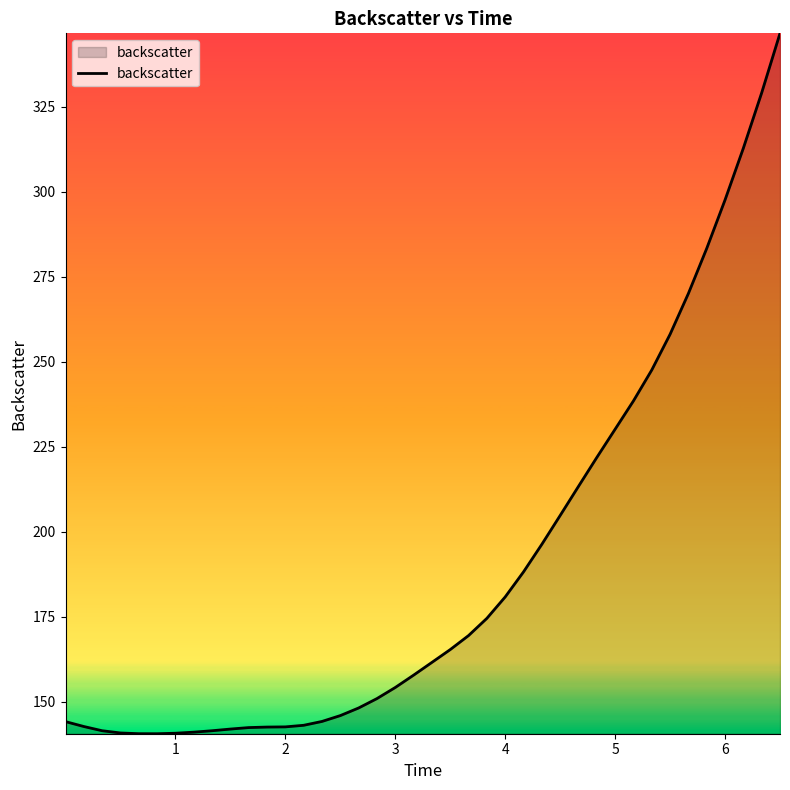

What is the greatest value displayed?

346.5